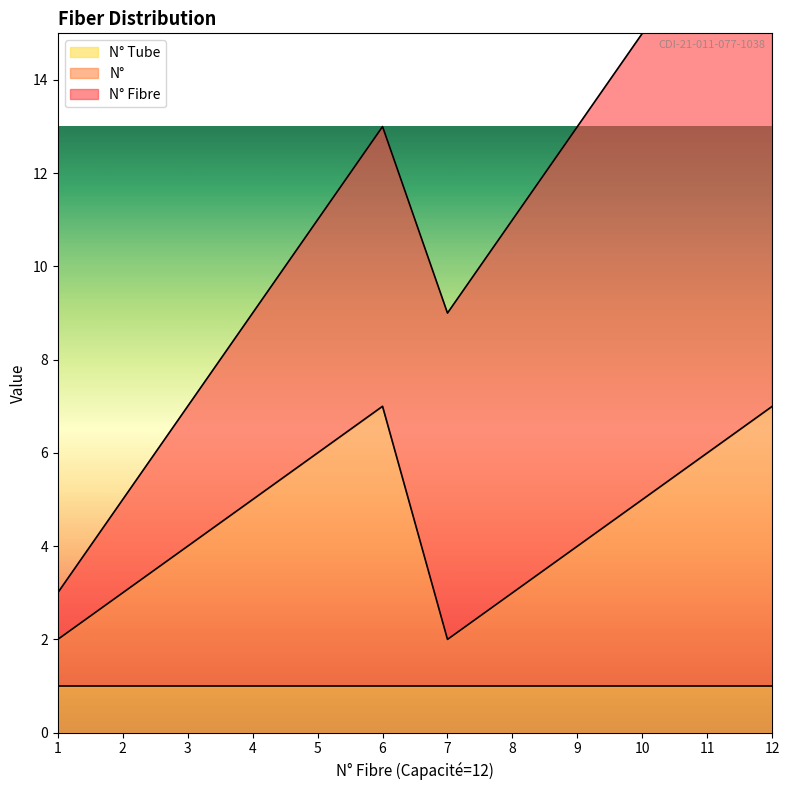

Where is the first local maximum for N°?

6